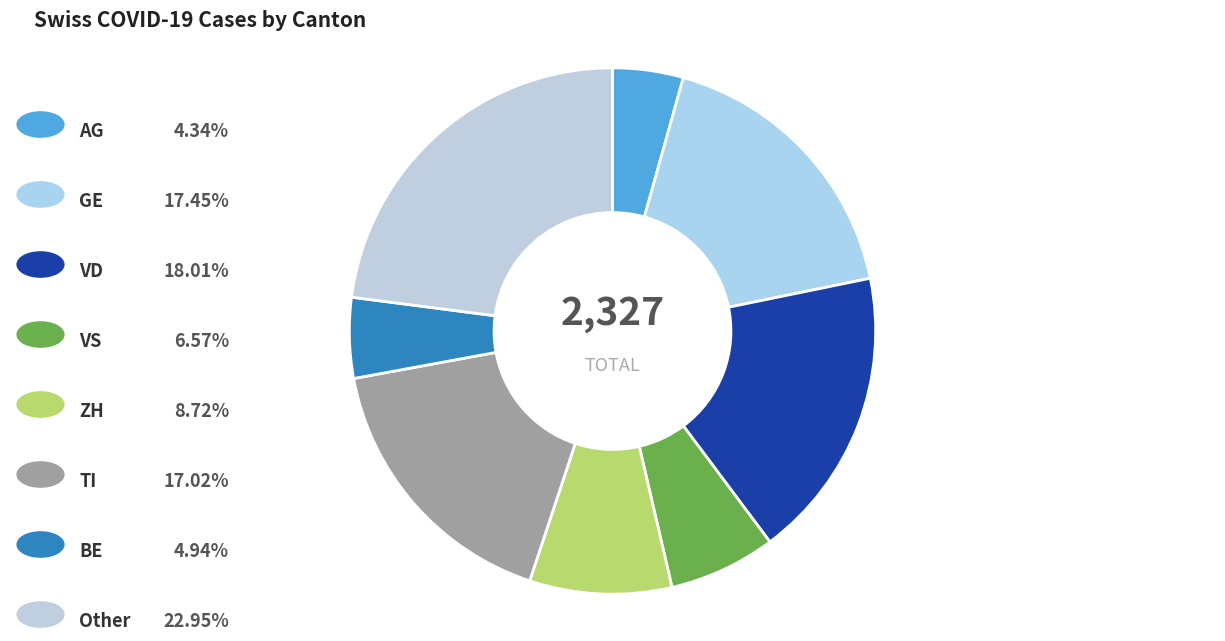

How many segments does this pie chart have?

8